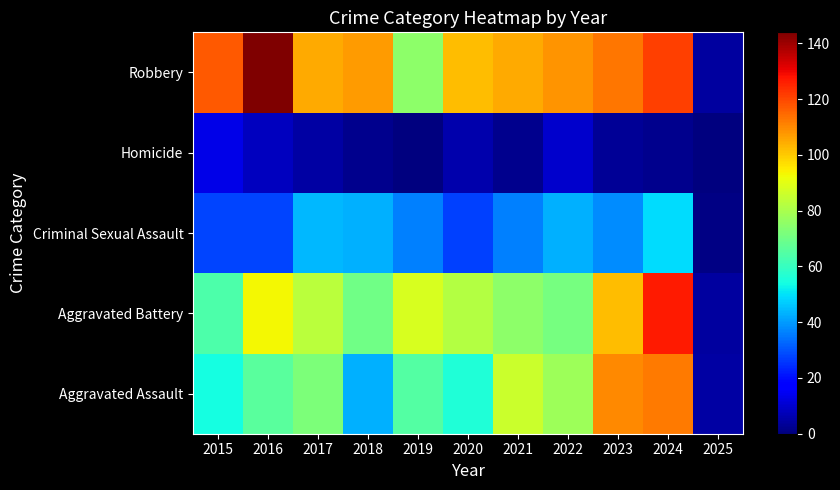

At which category does the chart reach its peak across all series?

2016